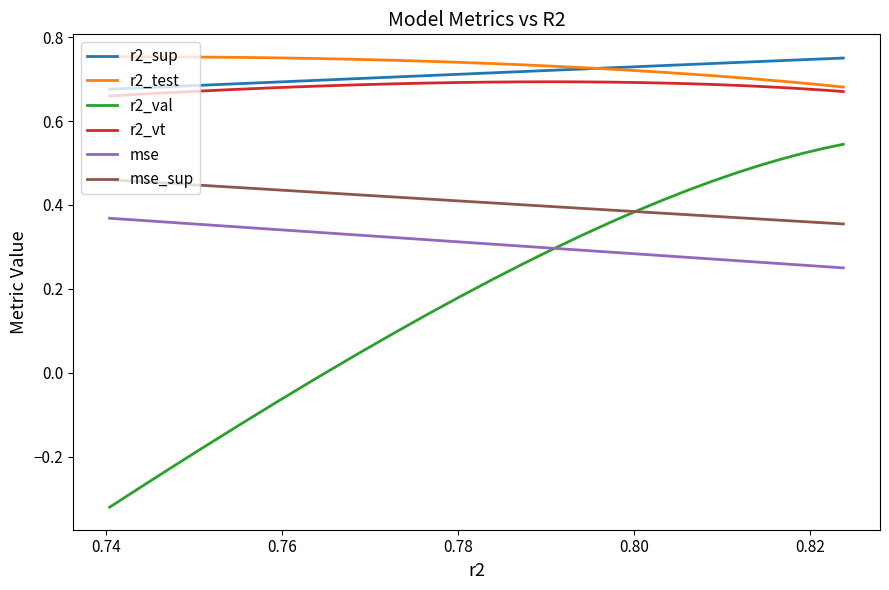

How many lines are shown in the chart?

6